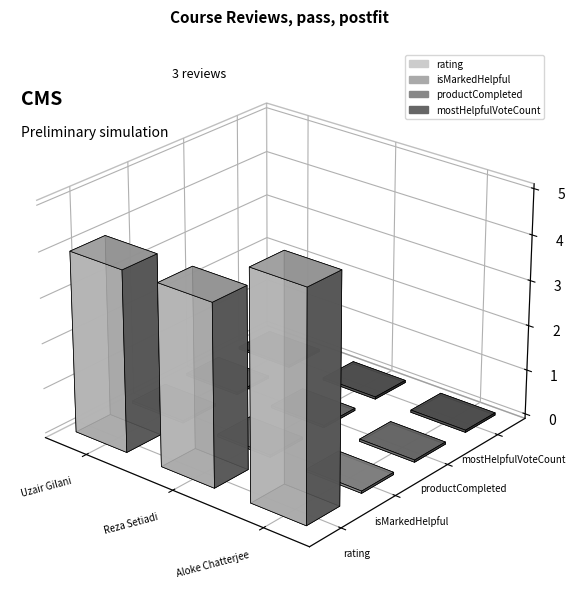

Which category has the highest value in the rating series?

Aloke Chatterjee